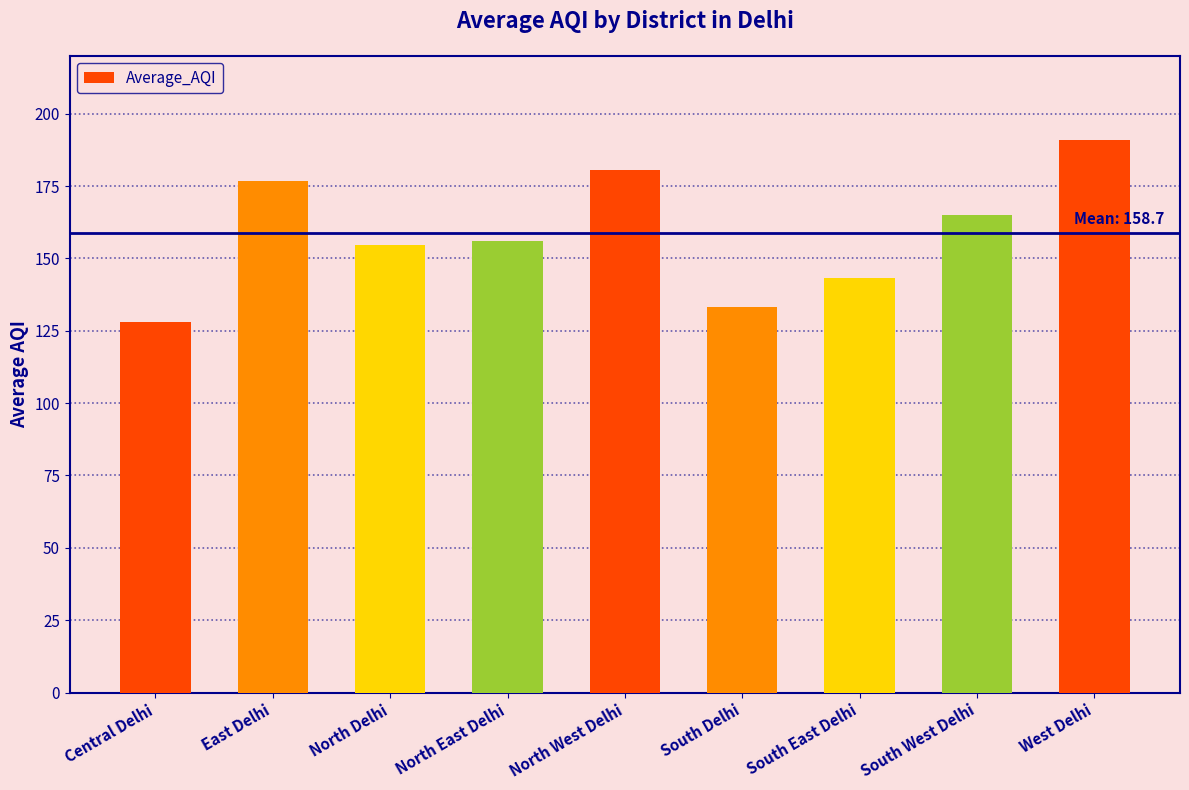

Are the bars horizontal?

No